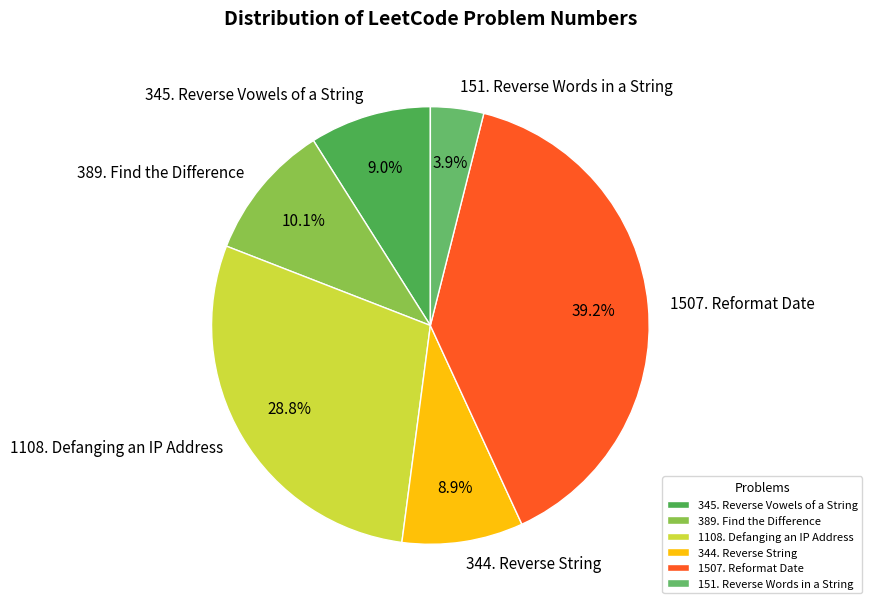

What portion of the pie excludes 389. Find the Difference?

89.9%